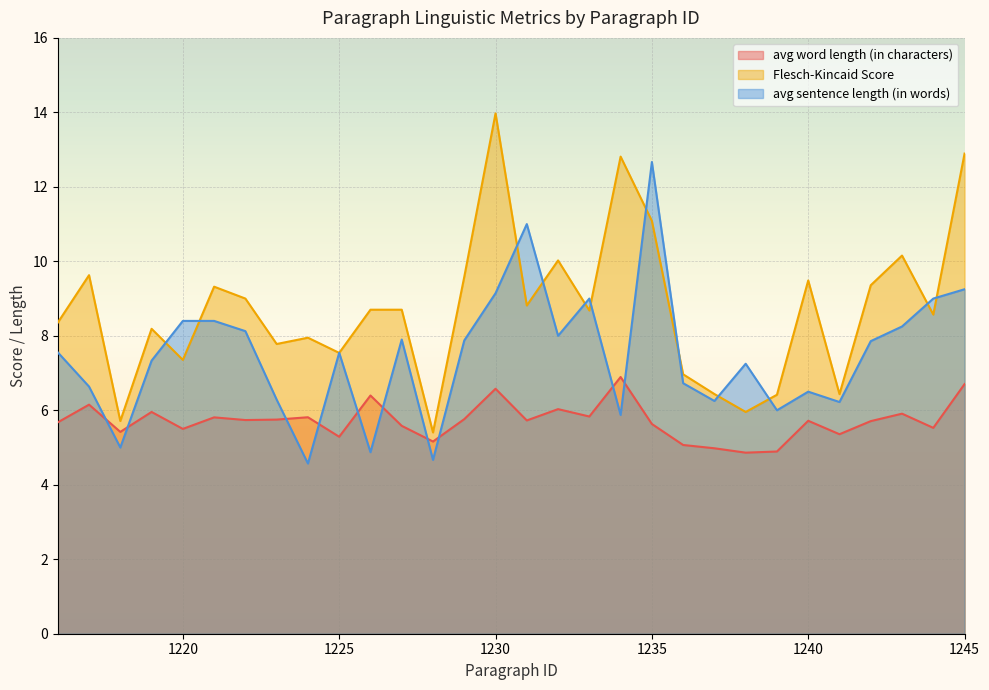

Reading left to right, what are all the values shown in this chart?

avg word length (in characters): 5.7	6.2	5.4	6.0	5.5	5.8	5.7	5.8	5.8	5.3	6.4	5.6	5.2	5.8	6.6	5.7	6.0	5.8	6.9	5.6	5.1	5.0	4.9	4.9	5.7	5.4	5.7	5.9	5.5	6.7
Flesch-Kincaid Score: 8.4	9.6	5.7	8.2	7.4	9.3	9.0	7.8	7.9	7.5	8.7	8.7	5.4	9.6	14.0	8.8	10.0	8.7	12.8	11.1	7.0	6.4	6.0	6.4	9.5	6.4	9.4	10.2	8.6	12.9
avg sentence length (in words): 7.6	6.6	5.0	7.3	8.4	8.4	8.1	6.3	4.6	7.5	4.9	7.9	4.7	7.9	9.1	11.0	8.0	9.0	5.9	12.7	6.7	6.2	7.2	6.0	6.5	6.2	7.9	8.2	9.0	9.2